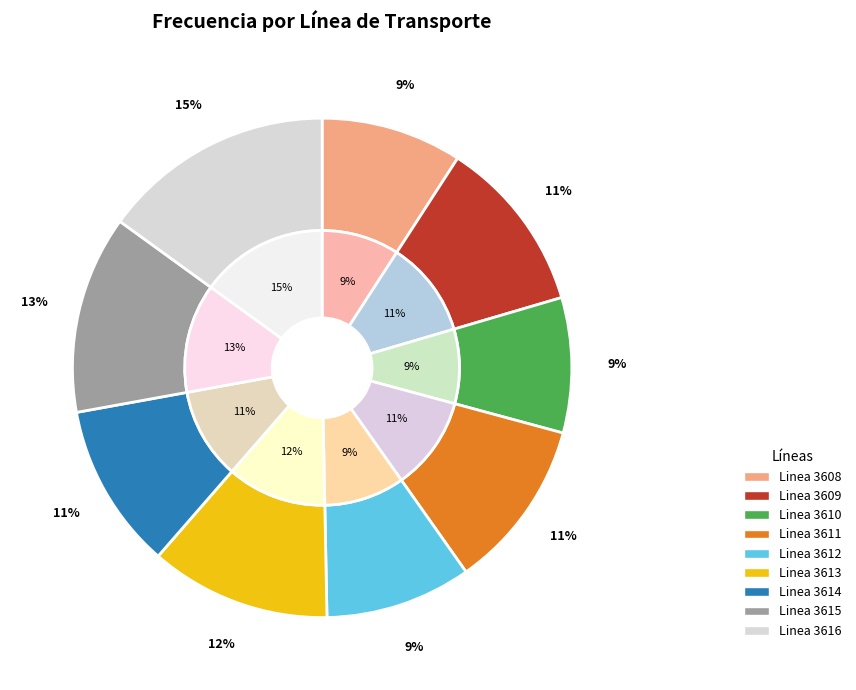

Is there any slice that represents more than half of the pie?

No